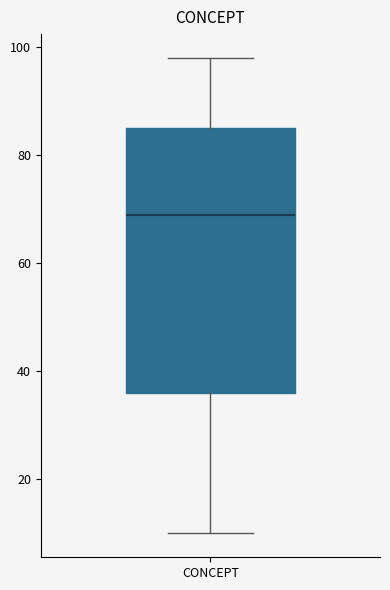

Where does the upper whisker of the box for CONCEPT end on the y-axis? The values are not printed on the chart, so give them approximately, as read against the axis.

98